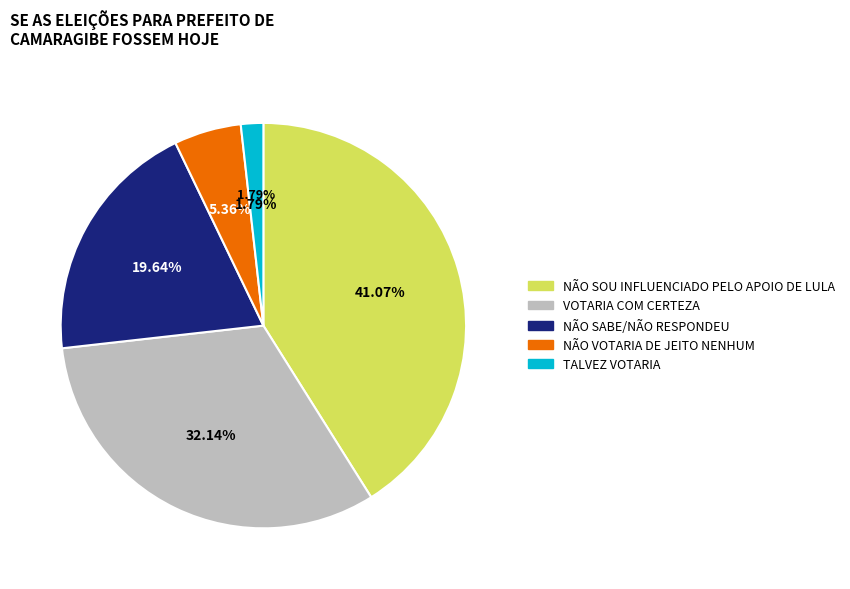

Count the number of slices in the pie.

5